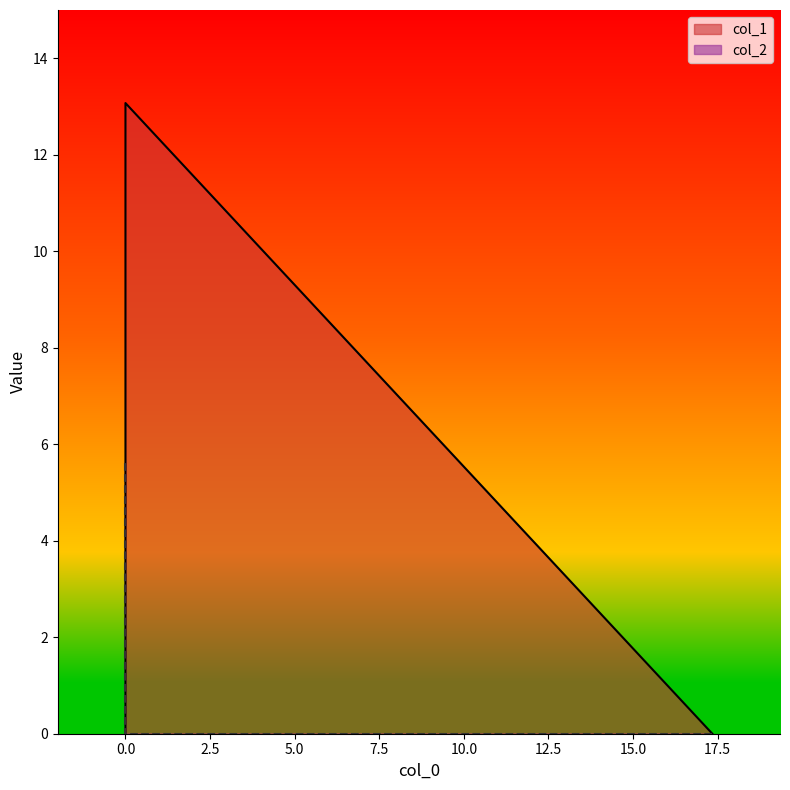

Count the col_2 values in the range 0 to 5.

2